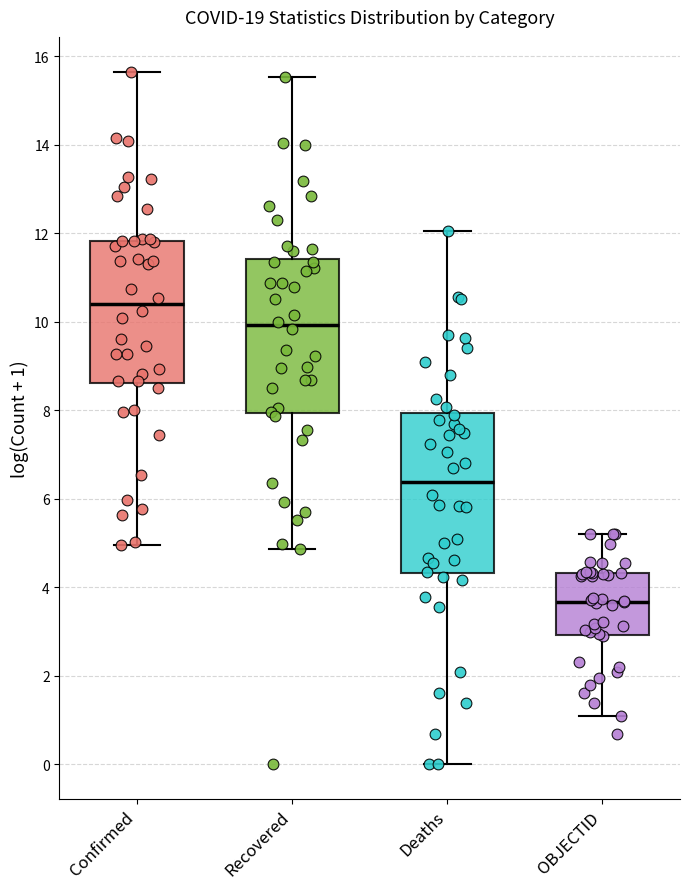

Which box's median line is the highest?

Confirmed